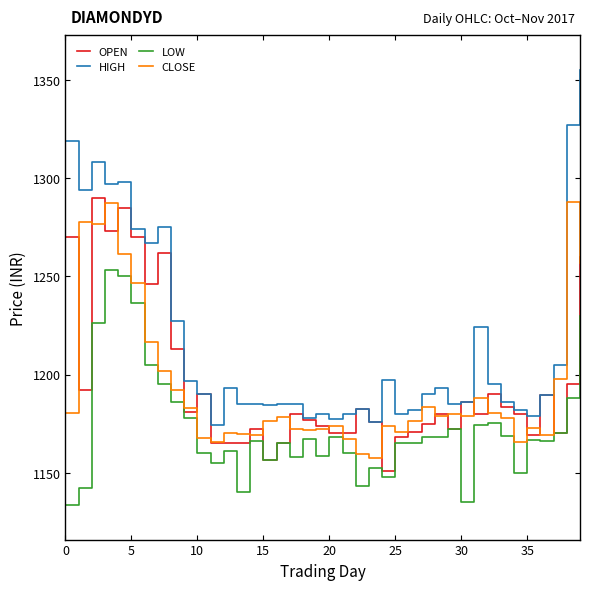

How many values in the CLOSE series are below 1178?

20